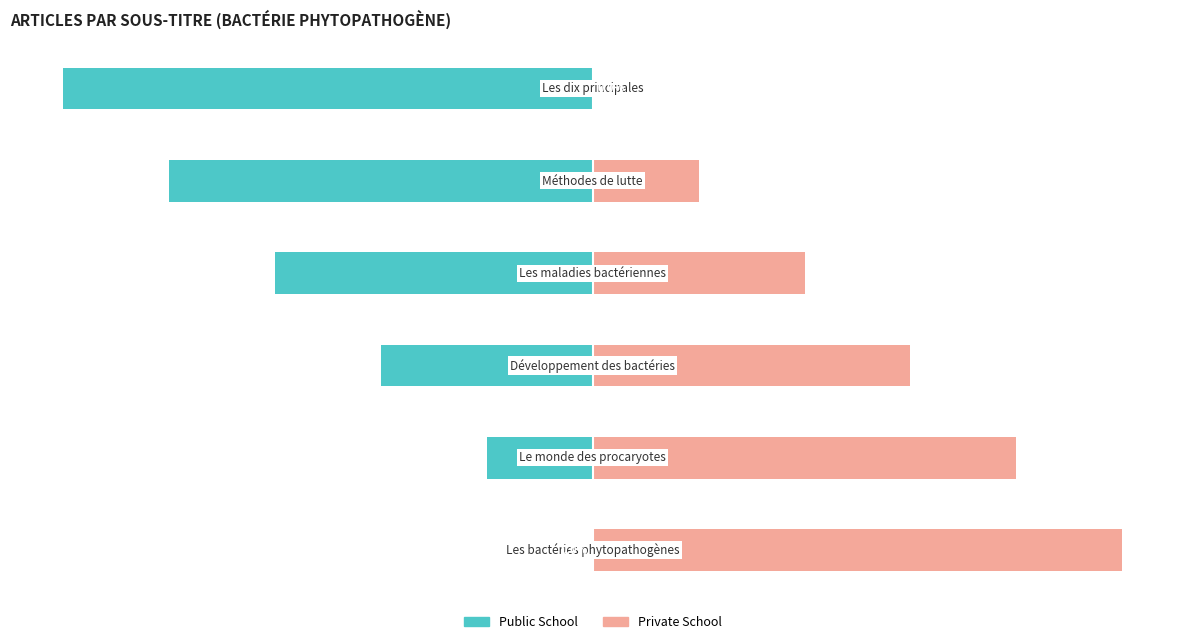

How many values in the Private School series are below 60?

3